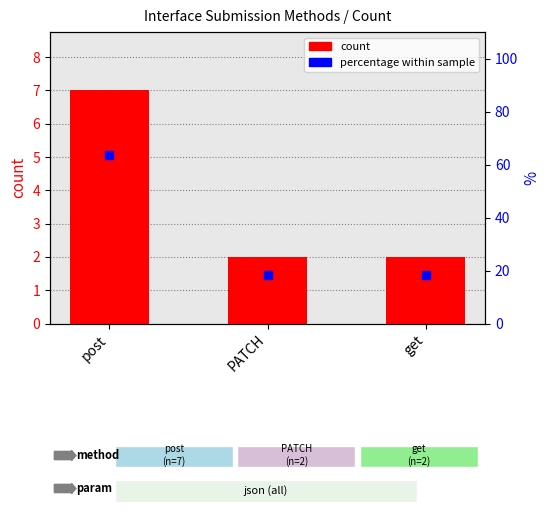

Which series has the largest total across all categories?

percentage within sample